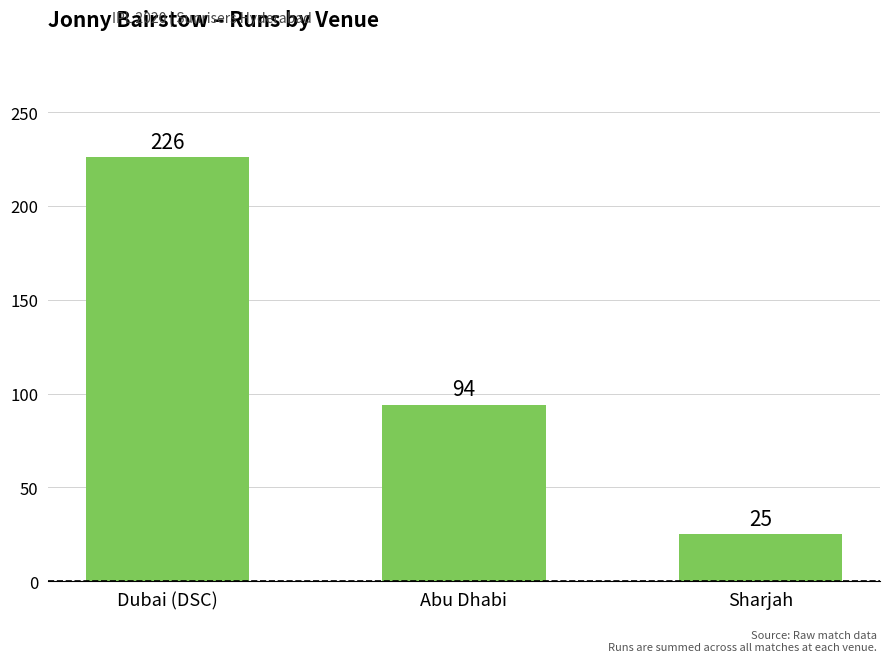

Does the chart contain stacked bars?

No